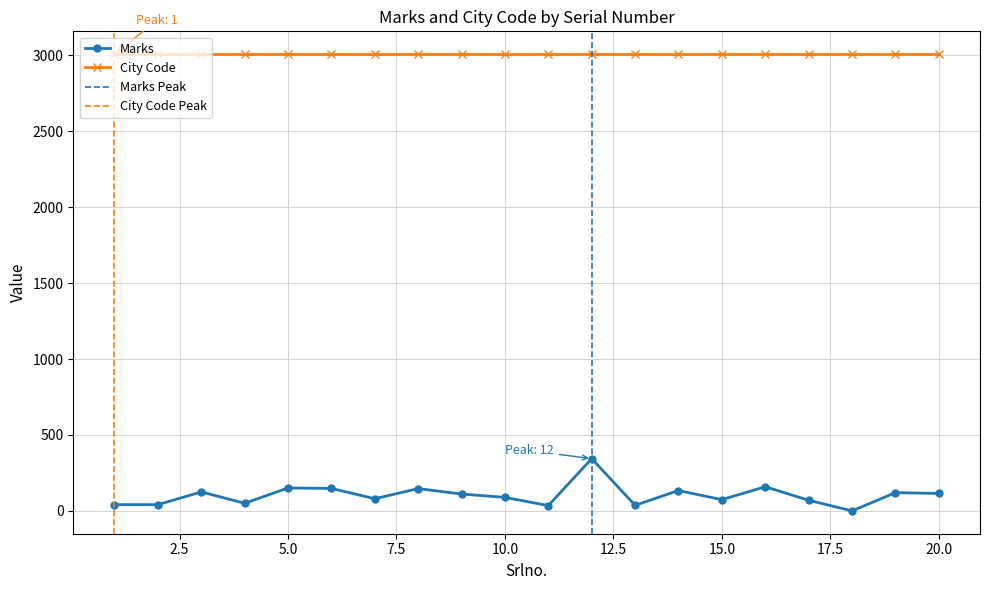

True or false: the data shows 147 at 8.

True